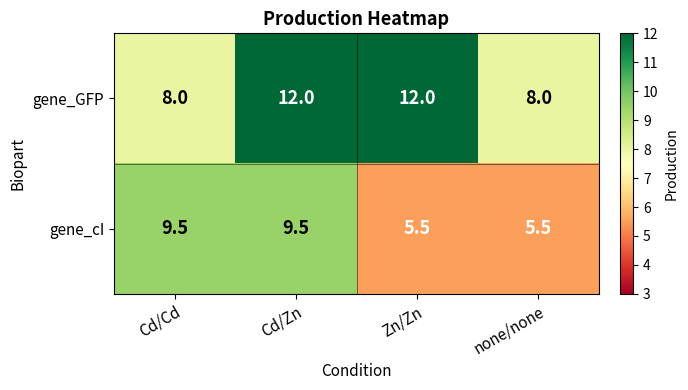

What is the average value of the gene_cI series?

7.5